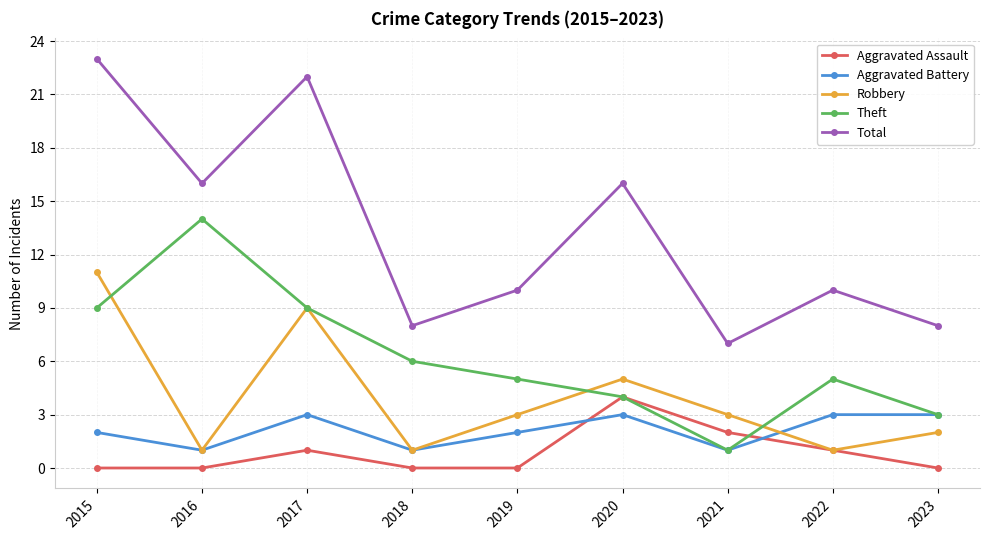

What is the maximum value for Aggravated Battery?

3